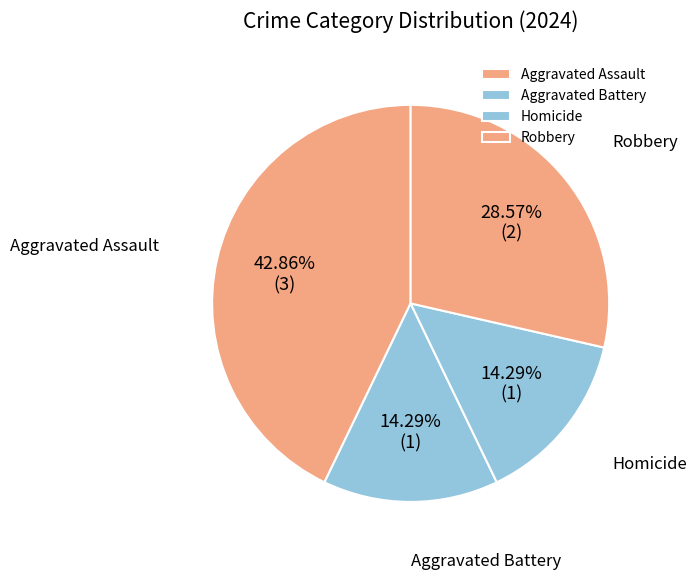

Between Robbery and Aggravated Assault, which is larger?

Aggravated Assault